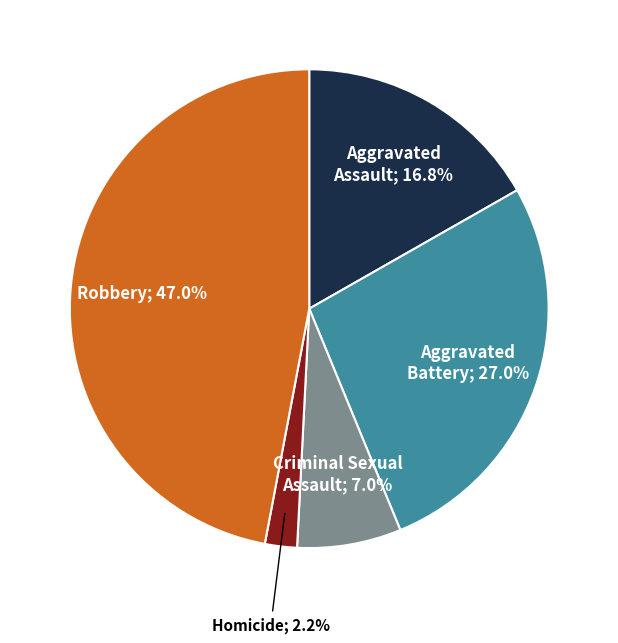

Does any single category account for the majority?

No